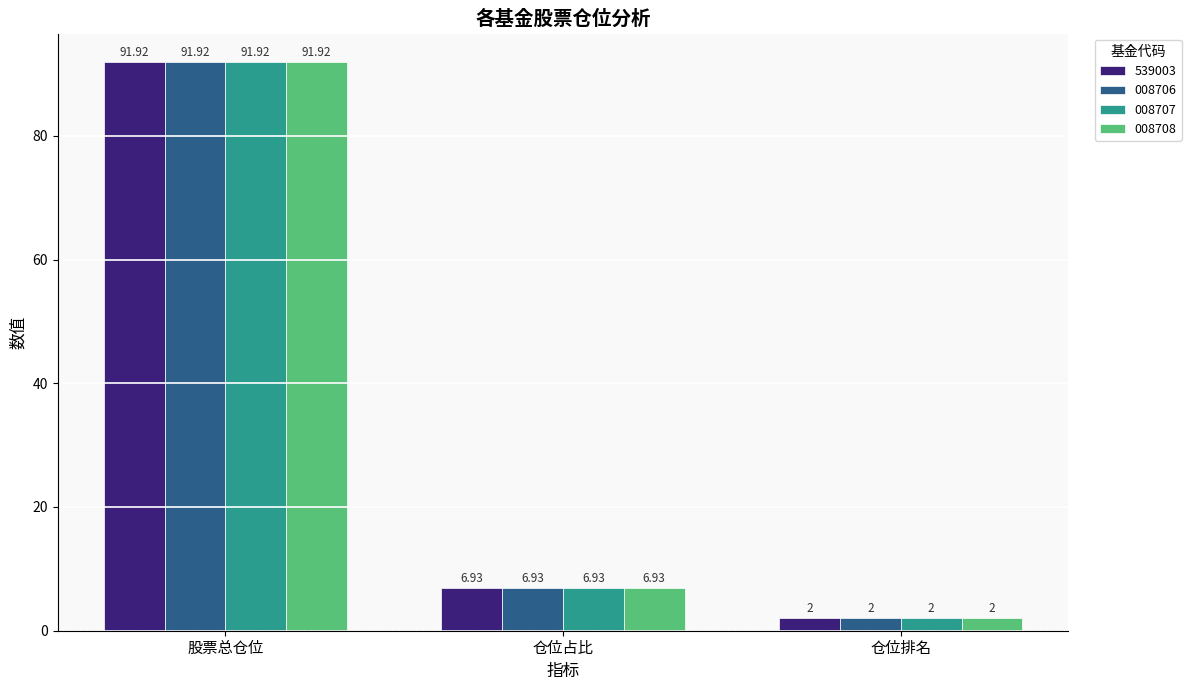

Rank the categories by 008708 value from highest to lowest.

股票总仓位, 仓位占比, 仓位排名